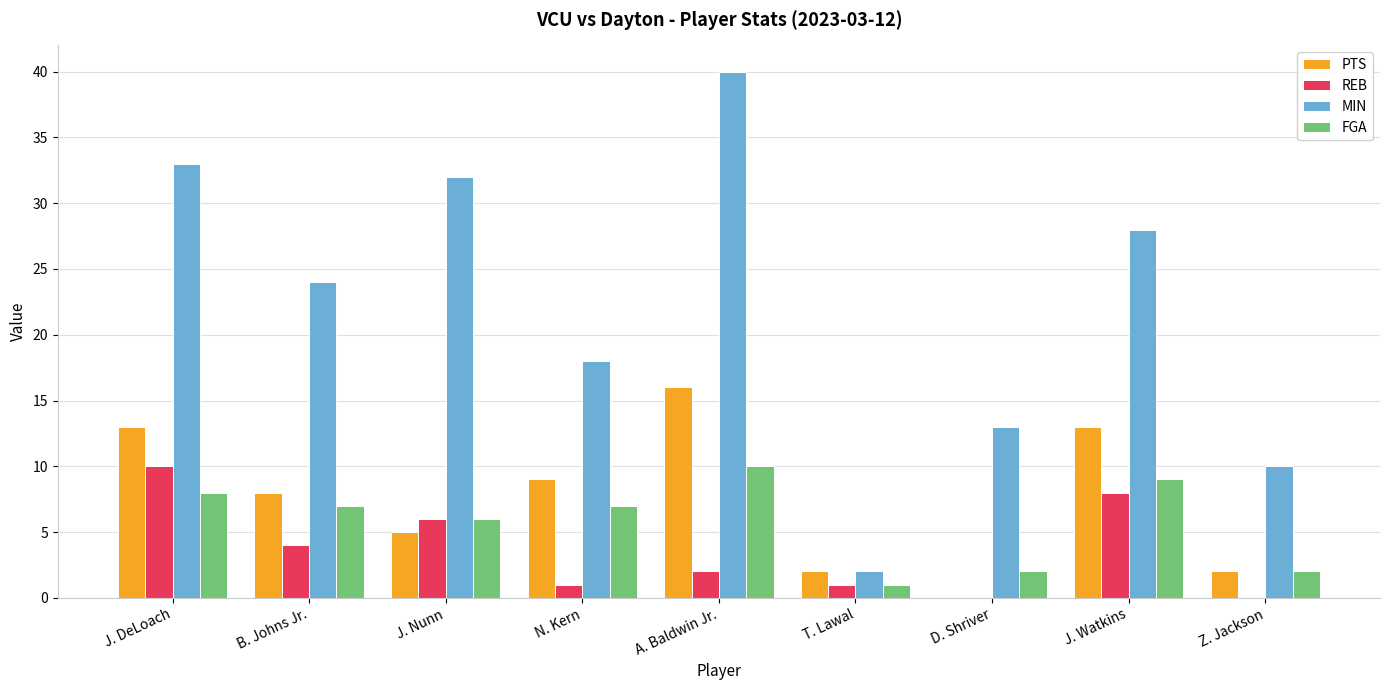

At which category does the chart reach its peak across all series?

A. Baldwin Jr.